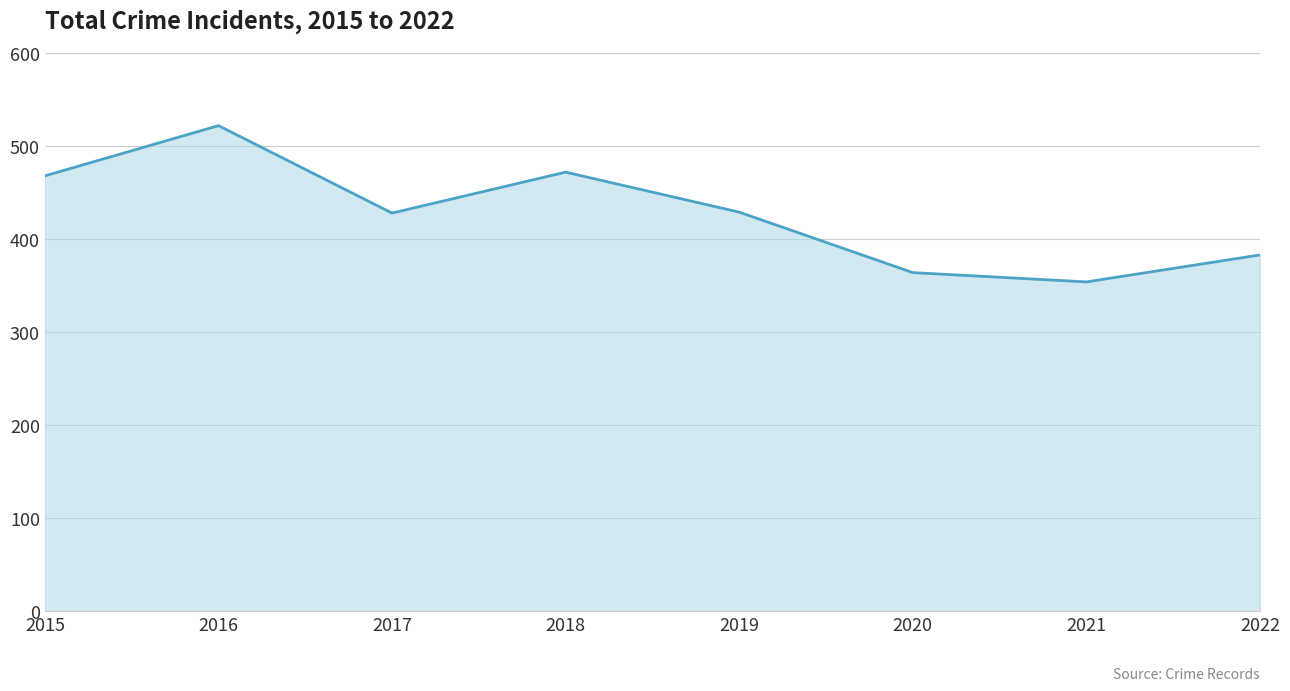

How many lines are shown in the chart?

1